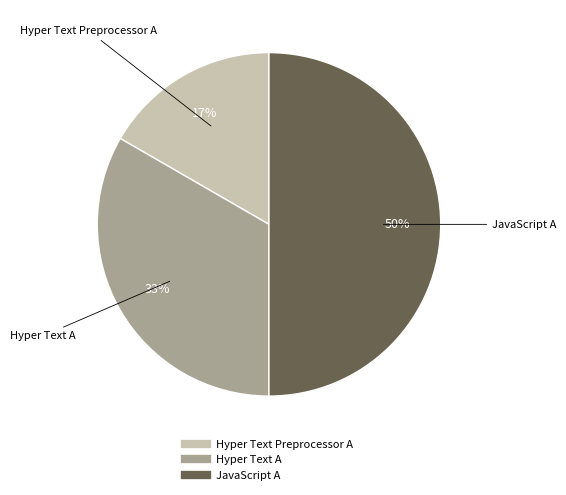

What percentage is the Hyper Text Preprocessor A slice, to the nearest percent?

17%